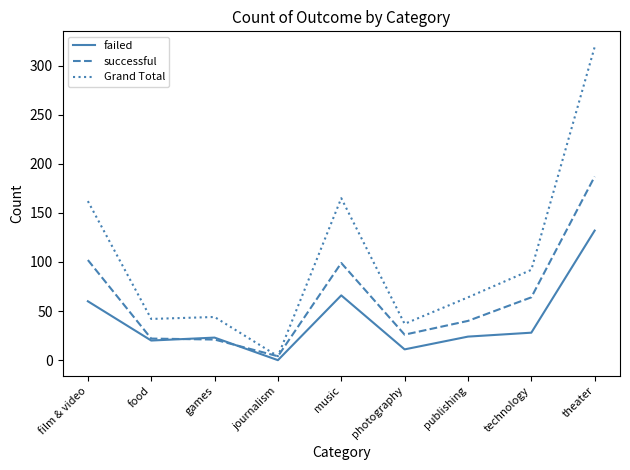

How many categories are shown in the chart?

9